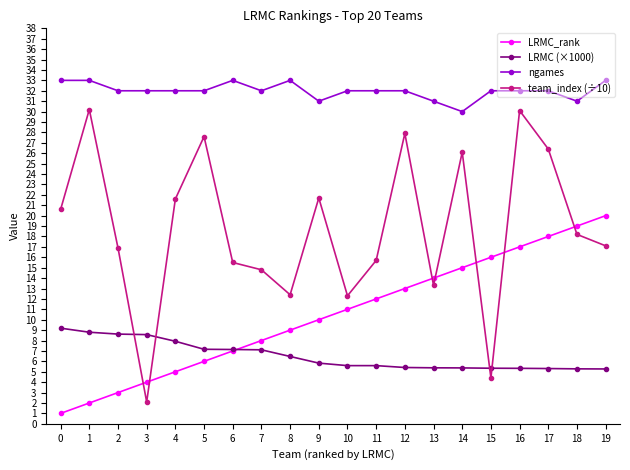

Is it true that LRMC_rank equals 2.0 at 1?

True